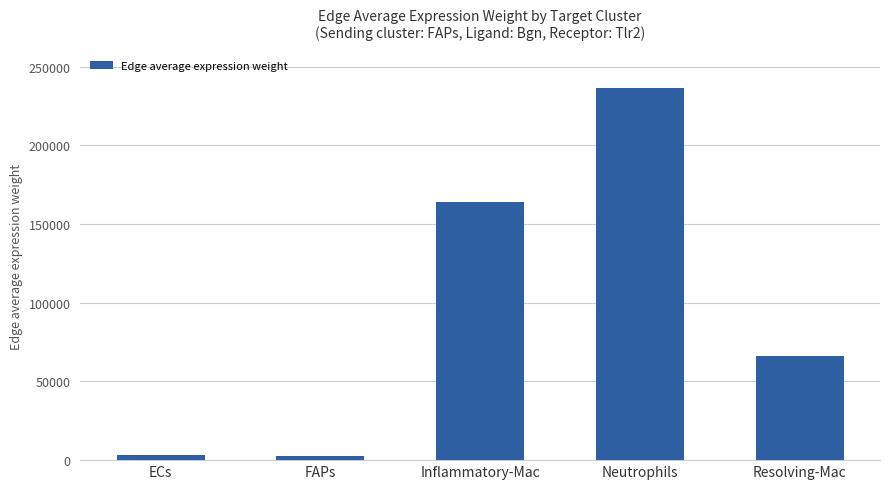

True or false: the data shows 127601.3 at Neutrophils.

False